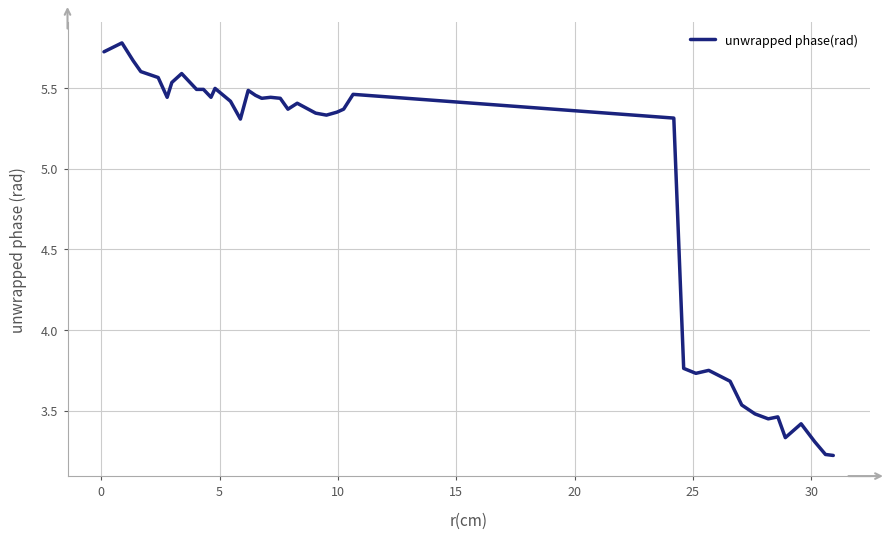

What is the greatest value displayed?

5.8